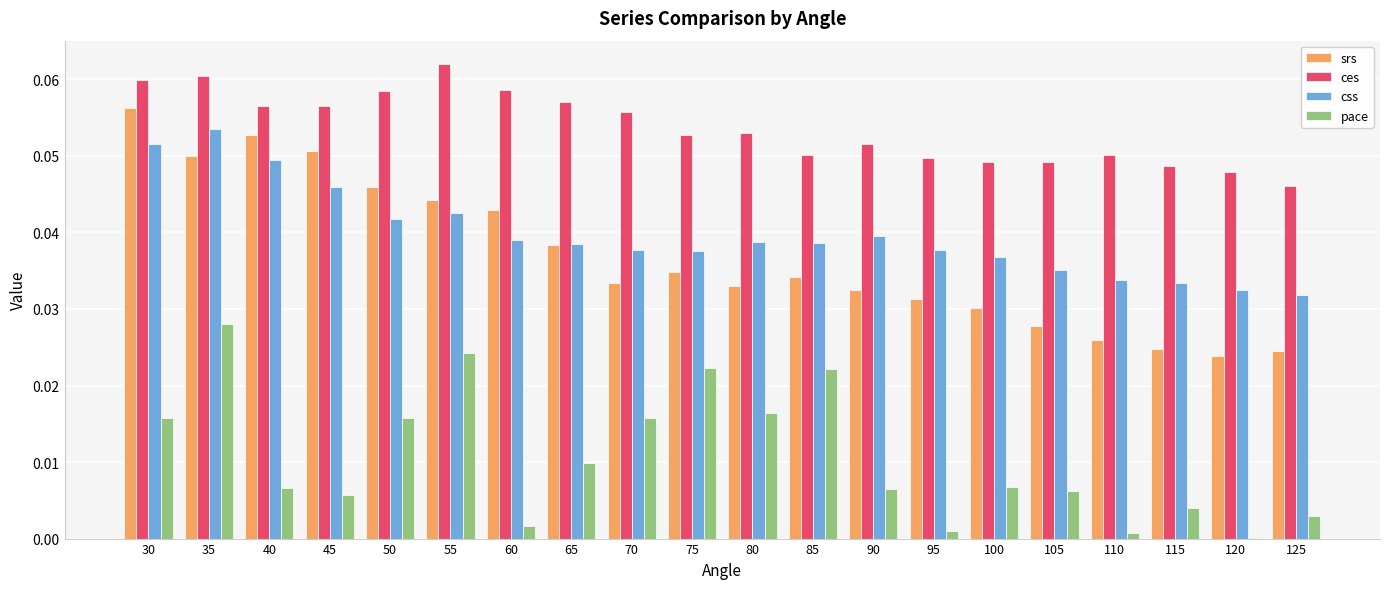

Are the bars horizontal?

No